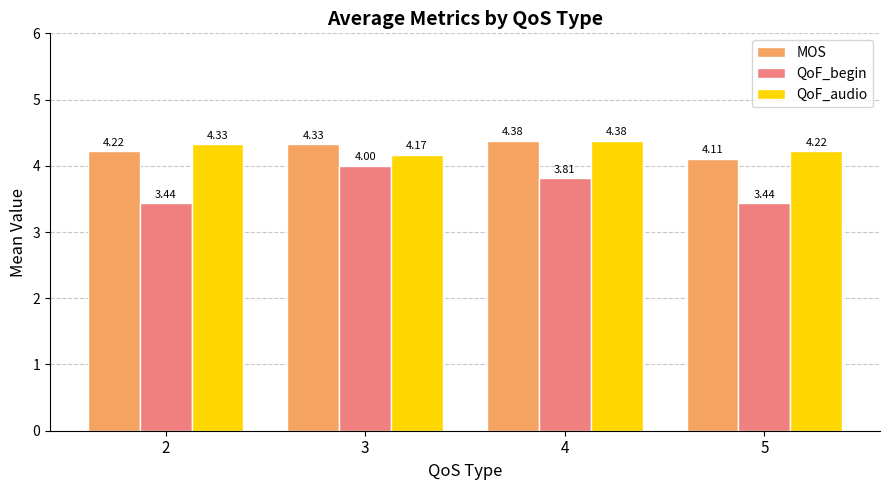

Does the chart contain stacked bars?

No